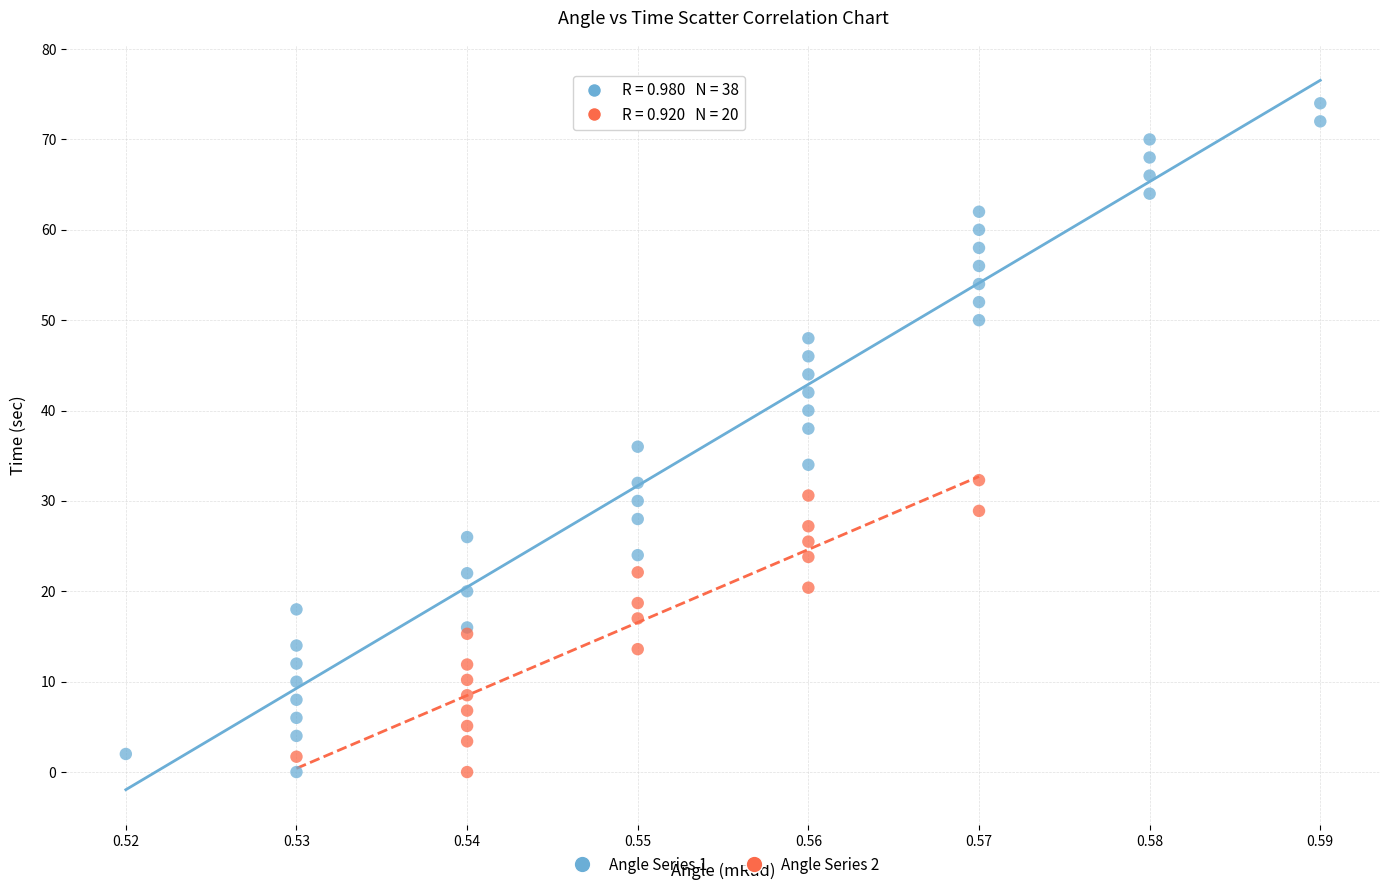

Which series reaches the maximum Y coordinate?

Angle Series 1